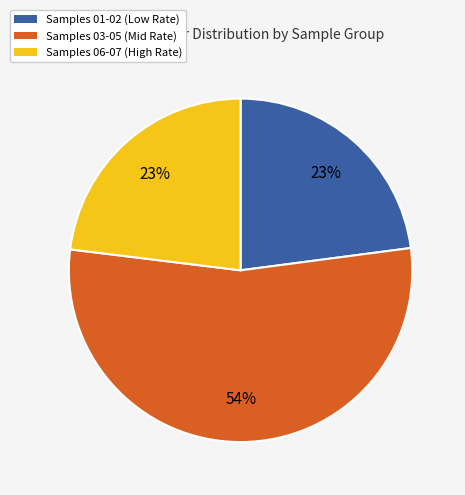

To the nearest percent, what is the difference between the largest and smallest slice percentages?

31%